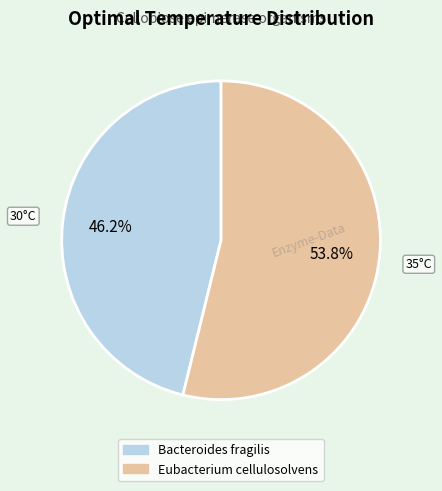

Between Eubacterium cellulosolvens and Bacteroides fragilis, which is larger?

Eubacterium cellulosolvens